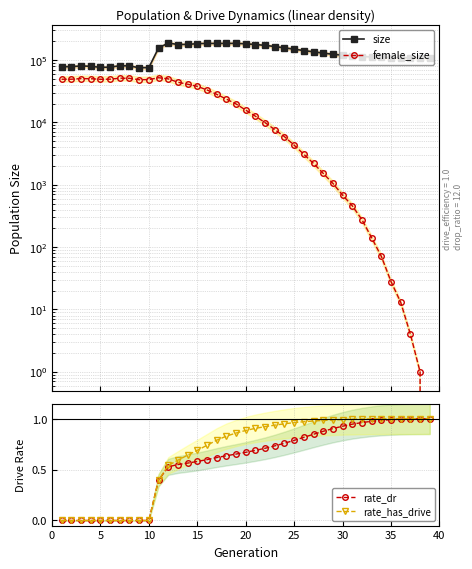

True or false: rate_has_drive has more than 1 points higher than both neighbors.

False